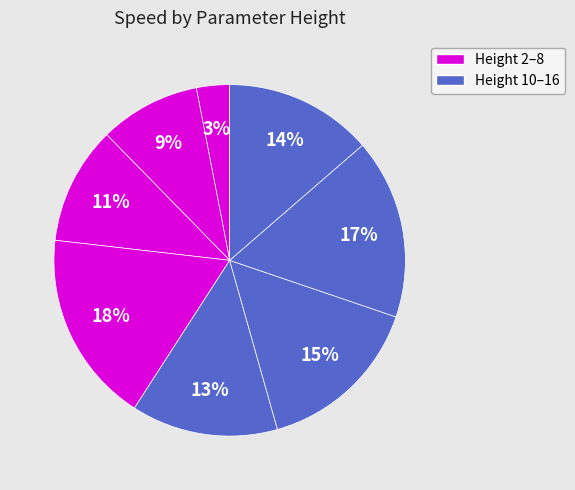

Is there a majority slice in this chart?

No